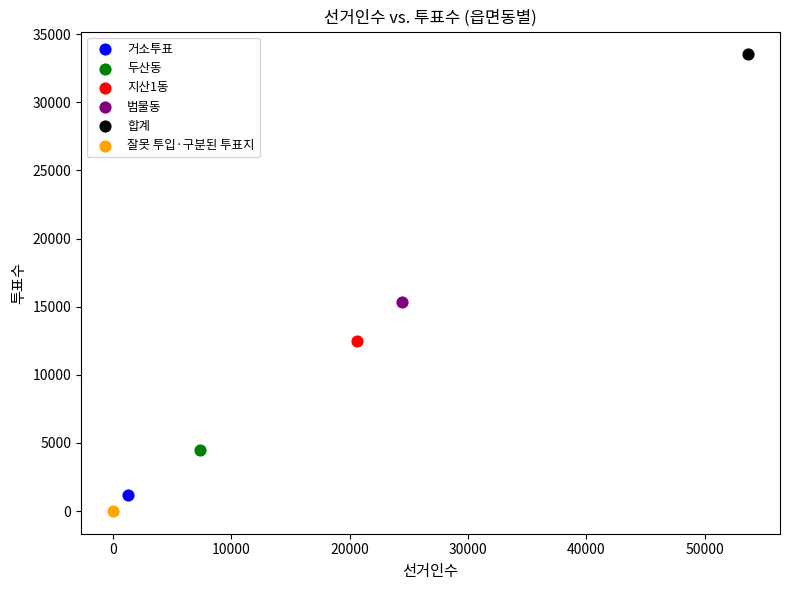

Which series contains the highest Y value?

합계